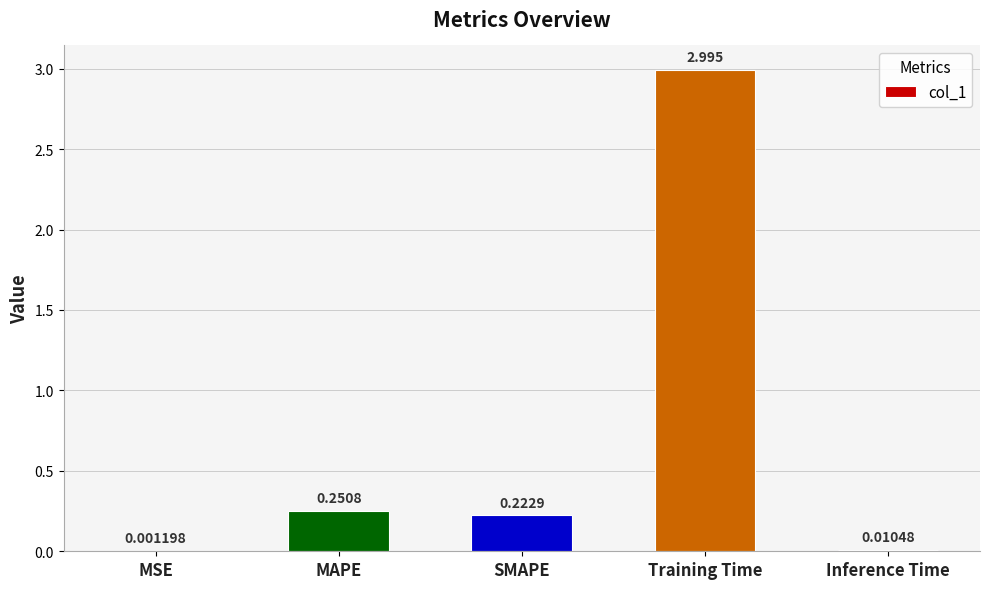

The value at Training Time is 1.9. True or false?

False